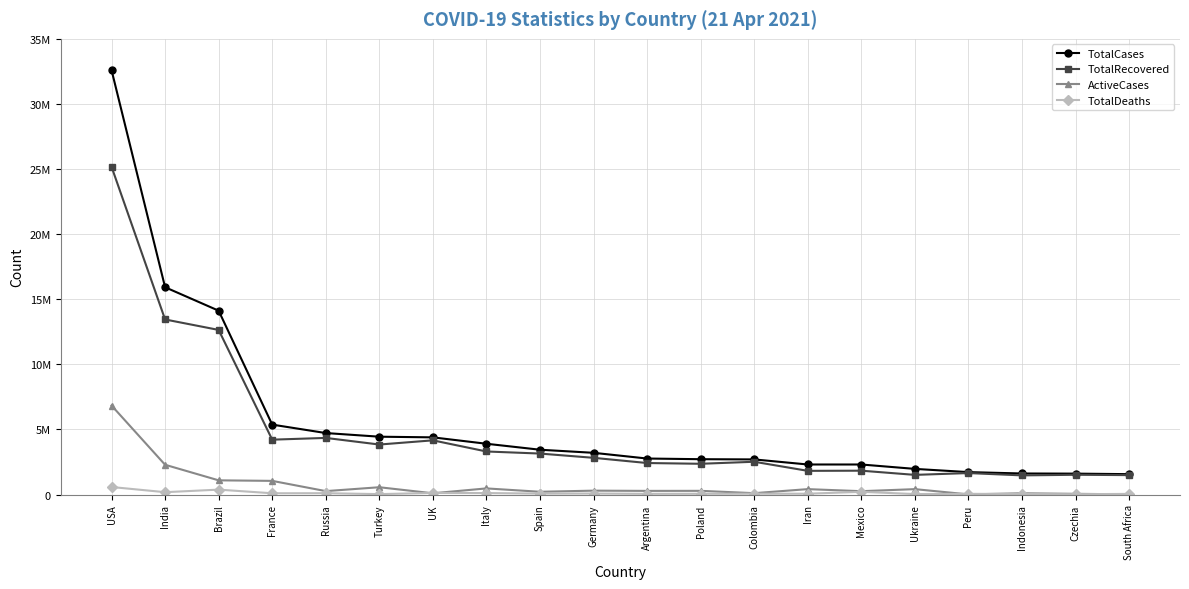

What are all the series names shown in the legend?

TotalCases, TotalRecovered, ActiveCases, TotalDeaths